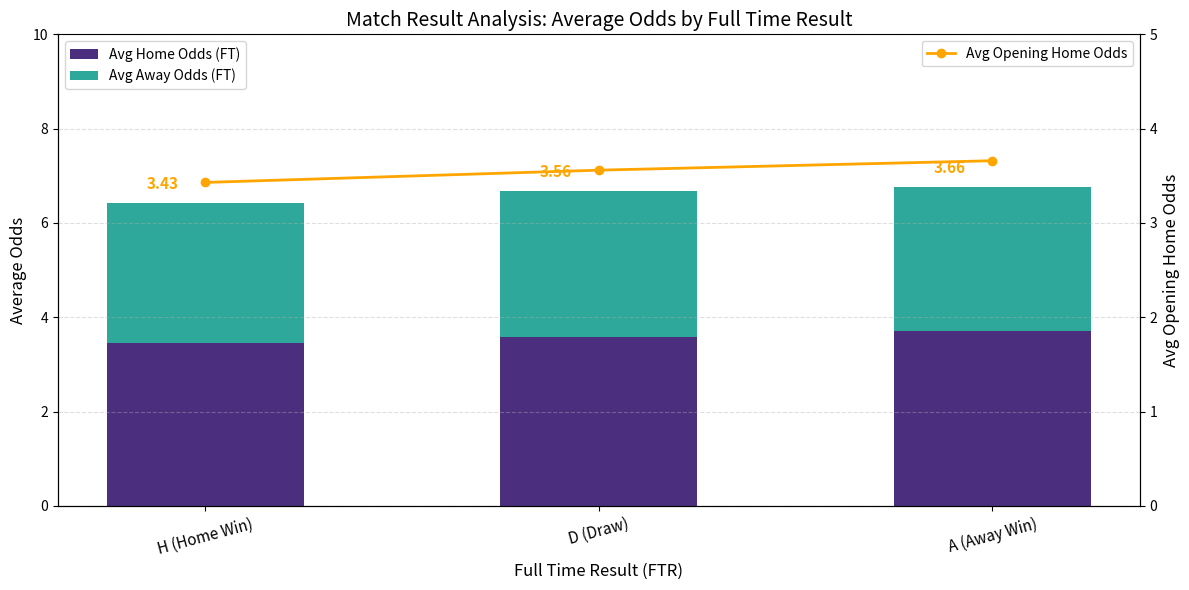

What is the total value across all series at H (Home Win)?

9.8